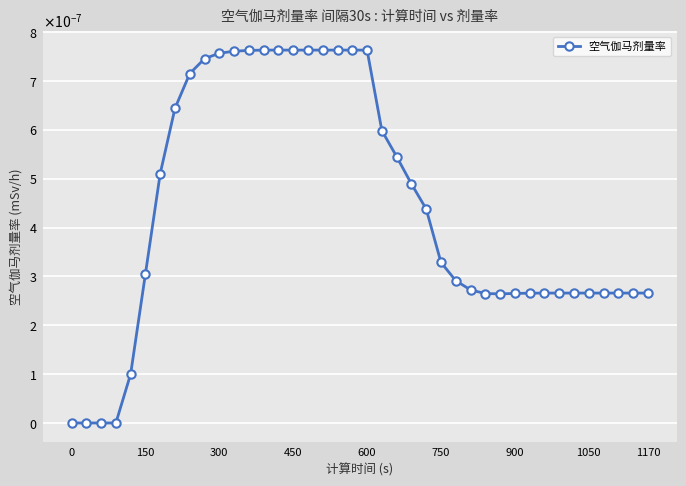

Does the chart have visible grid lines?

Yes